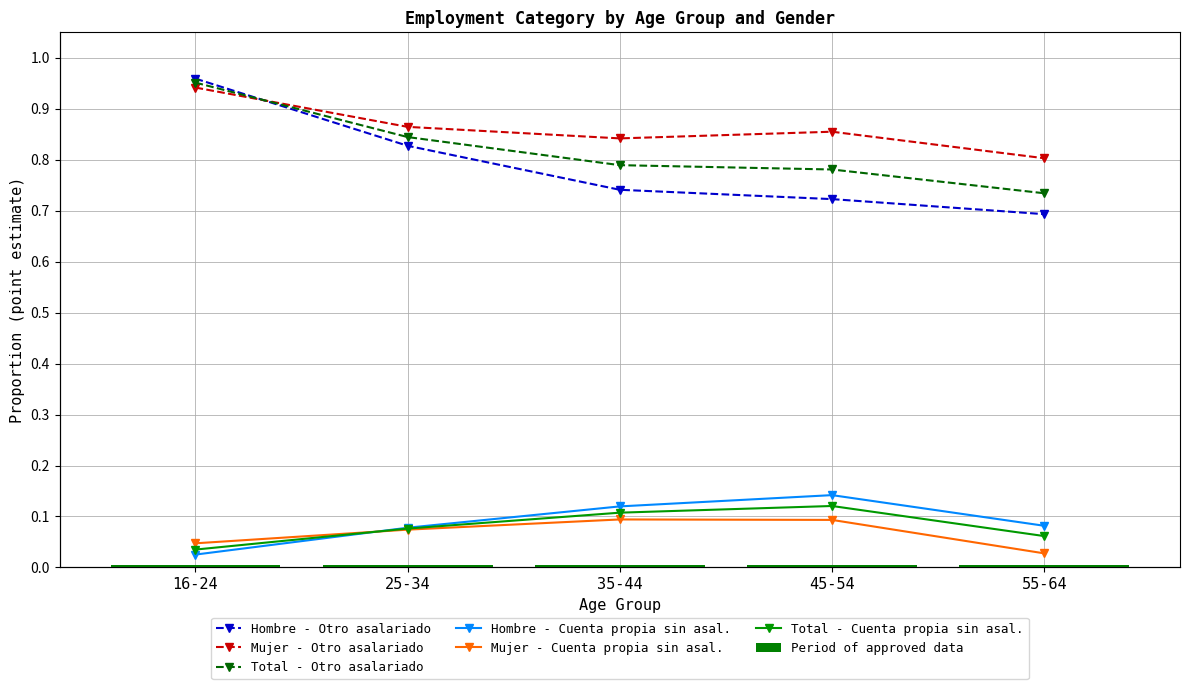

Which has a higher value, 35-44 or 45-54?

35-44